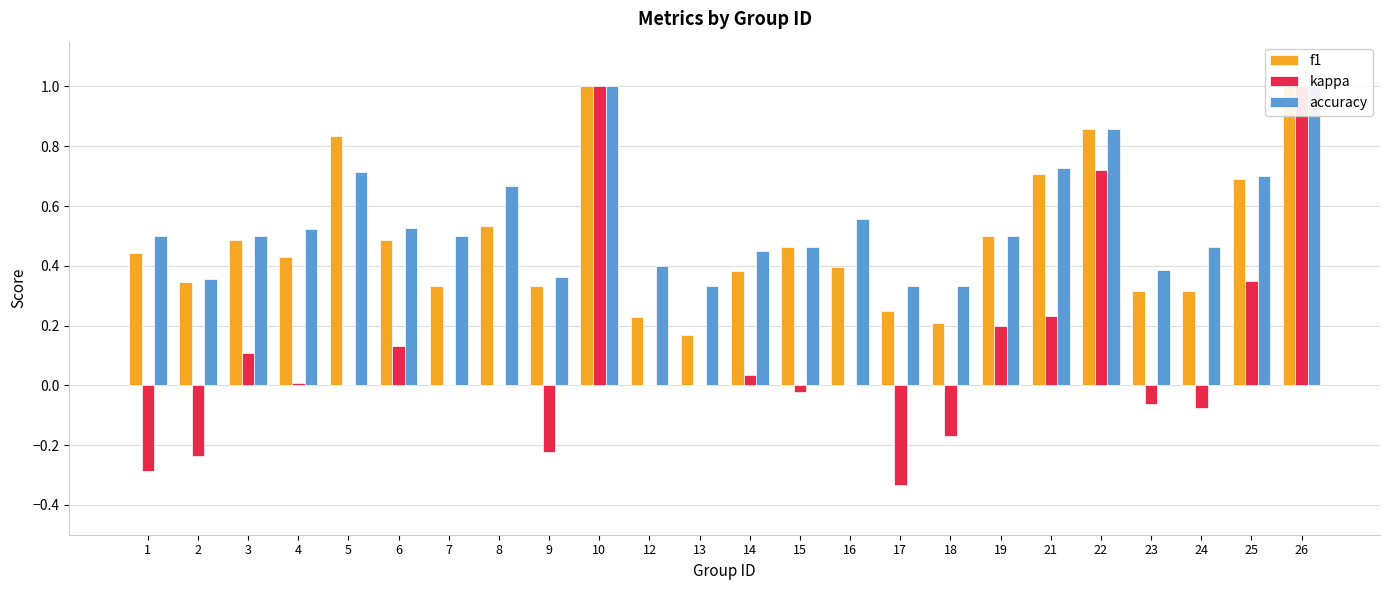

Reading left to right, what are all the values shown in this chart?

f1: 1=0.4	2=0.3	3=0.5	4=0.4	5=0.8	6=0.5	7=0.3	8=0.5	9=0.3	10=1.0	12=0.2	13=0.2	14=0.4	15=0.5	16=0.4	17=0.2	18=0.2	19=0.5	21=0.7	22=0.9	23=0.3	24=0.3	25=0.7	26=1.0
kappa: 1=-0.3	2=-0.2	3=0.1	4=0.0	5=0.0	6=0.1	7=0.0	8=0.0	9=-0.2	10=1.0	12=0.0	13=0.0	14=0.0	15=-0.0	16=0.0	17=-0.3	18=-0.2	19=0.2	21=0.2	22=0.7	23=-0.1	24=-0.1	25=0.3	26=1.0
accuracy: 1=0.5	2=0.4	3=0.5	4=0.5	5=0.7	6=0.5	7=0.5	8=0.7	9=0.4	10=1.0	12=0.4	13=0.3	14=0.5	15=0.5	16=0.6	17=0.3	18=0.3	19=0.5	21=0.7	22=0.9	23=0.4	24=0.5	25=0.7	26=1.0